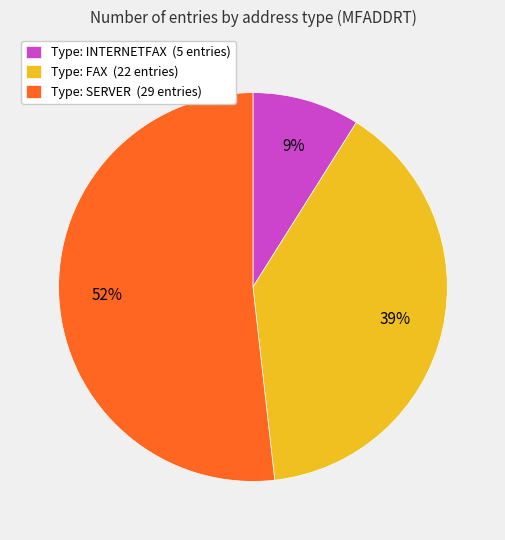

Rank the categories by value from lowest to highest.

Type: INTERNETFAX (5 entries), Type: FAX (22 entries), Type: SERVER (29 entries)